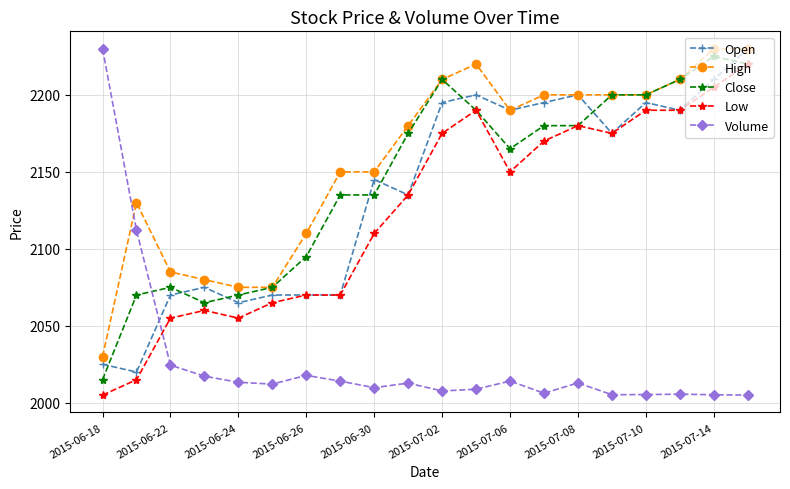

Which series has the largest total across all categories?

High